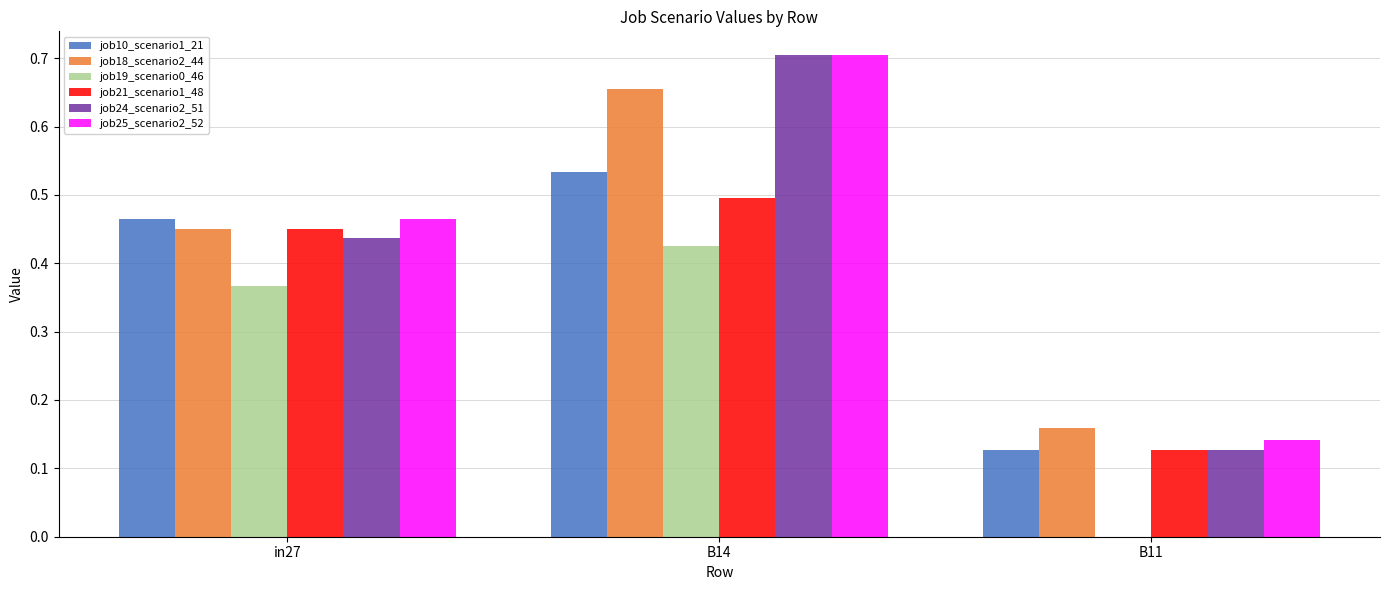

What is the sum of all job25_scenario2_52 values?

1.3